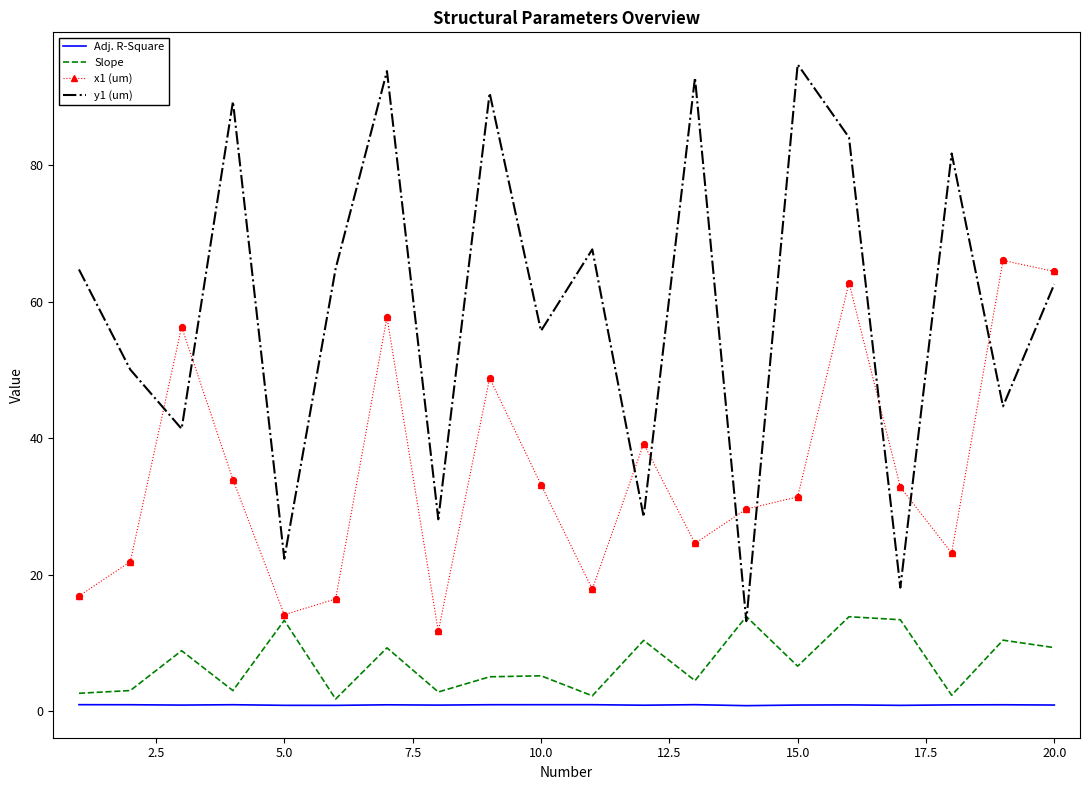

At how many categories does at least one series exceed 40?

15